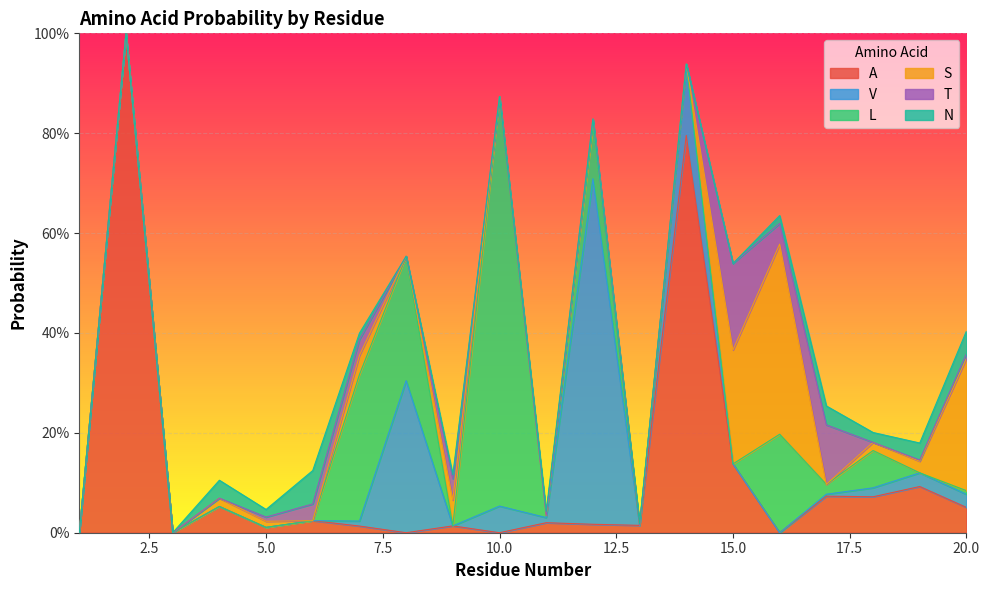

The S series shows 0.3 at 20. True or false?

True